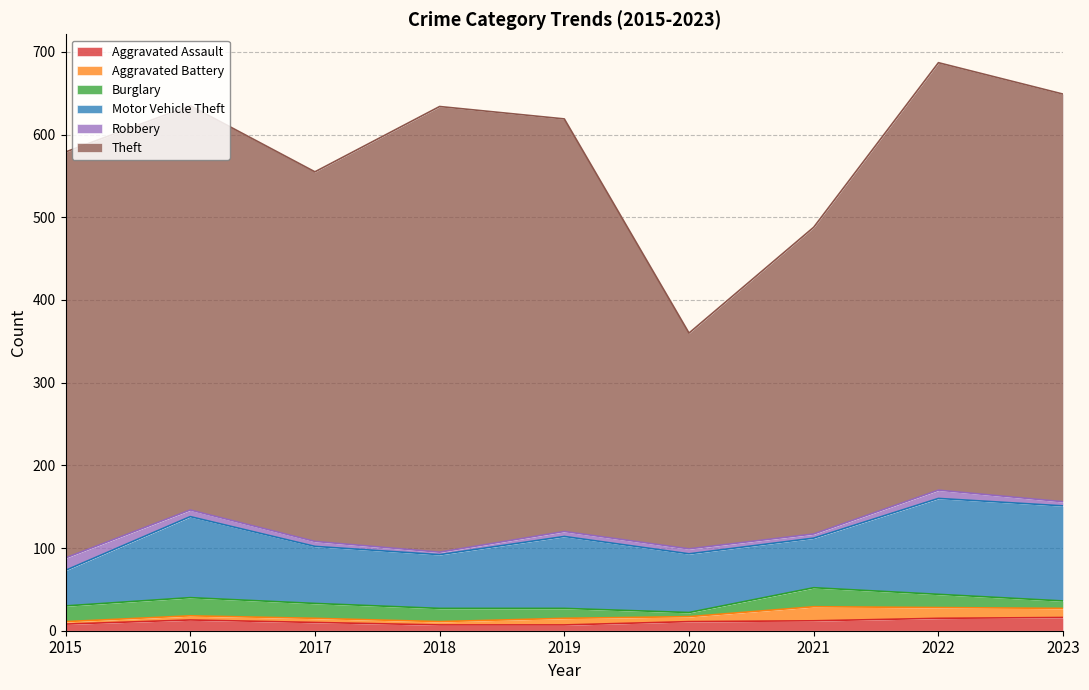

The value of Motor Vehicle Theft at 2019 is 87. True or false?

True